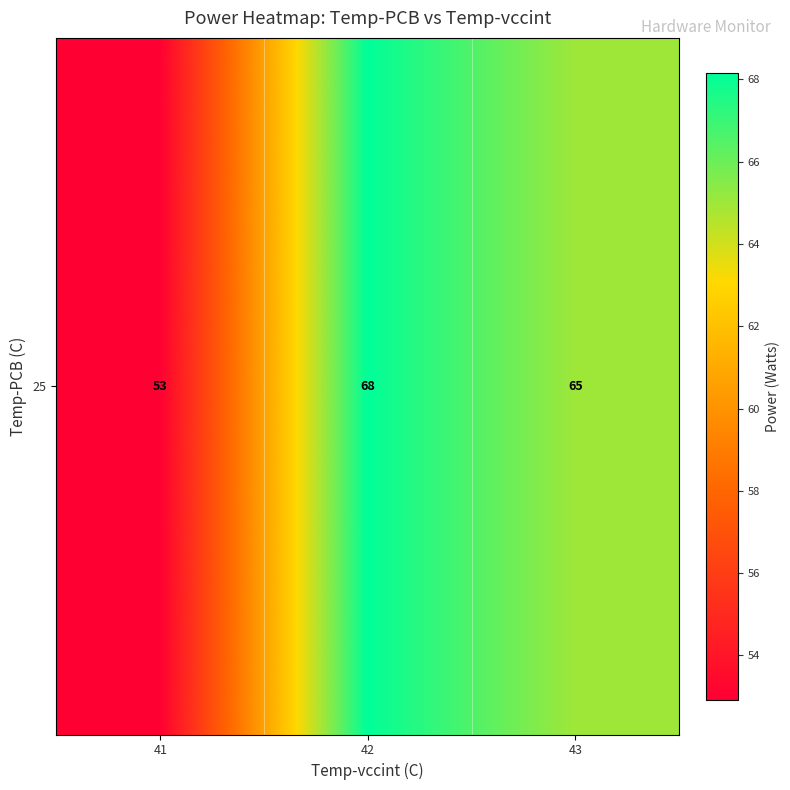

Is it true that the value at 41 is 78.1?

False